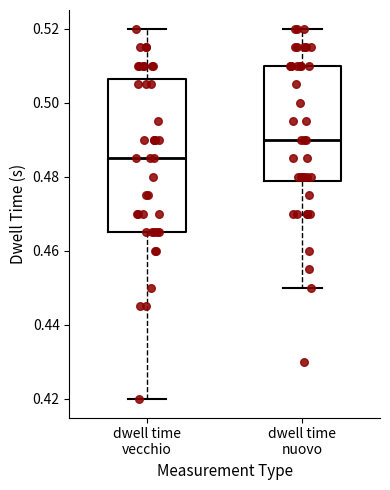

Where does the lower whisker of the box for dwell time vecchio end on the y-axis? The values are not printed on the chart, so give them approximately, as read against the axis.

0.420